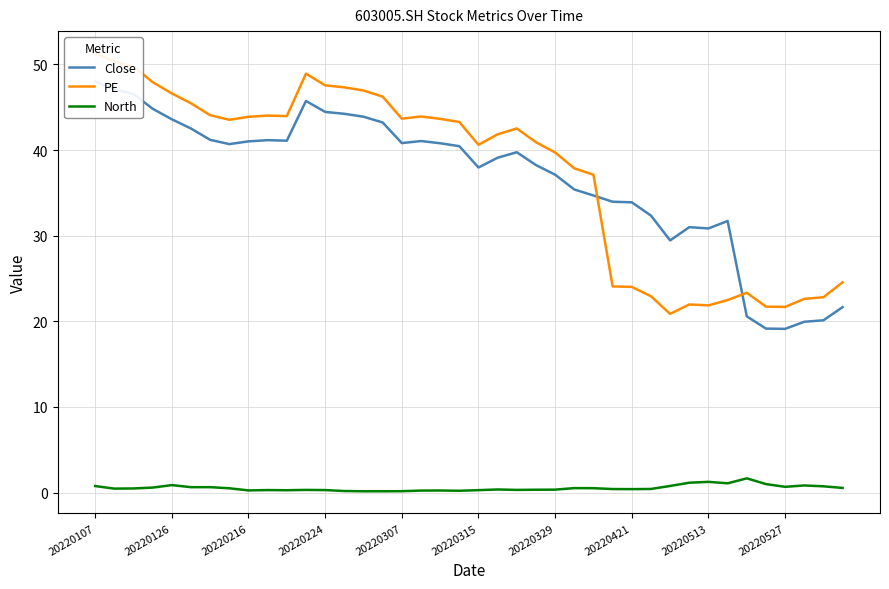

How many lines are shown in the chart?

3